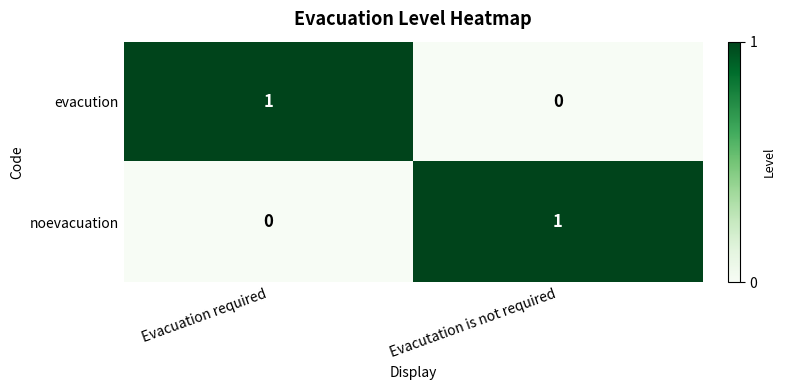

At which label does evacution reach its minimum?

Evacutation is not required